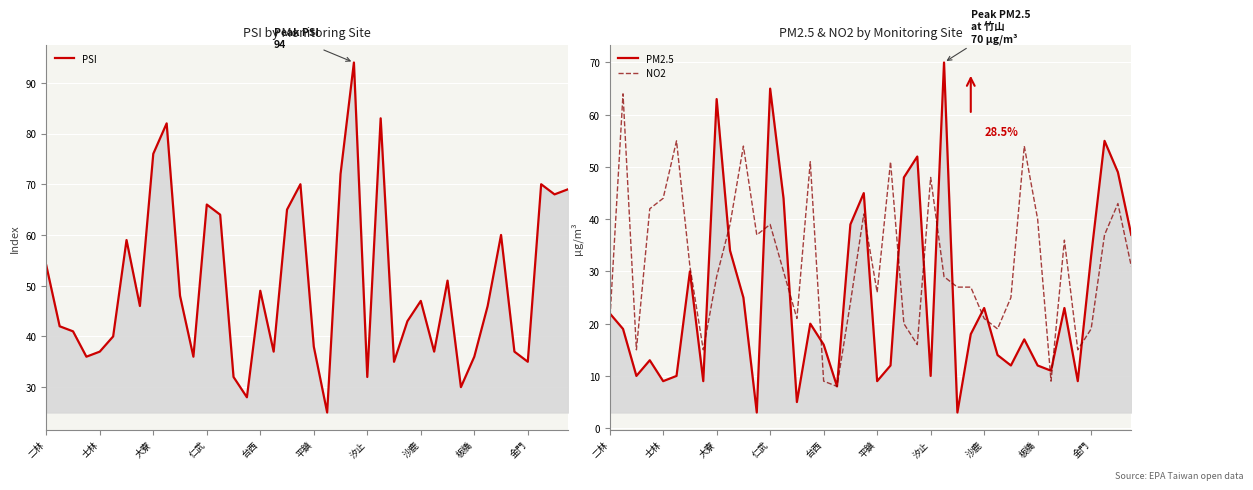

True or false: PSI and PM2.5 cross at least once.

False